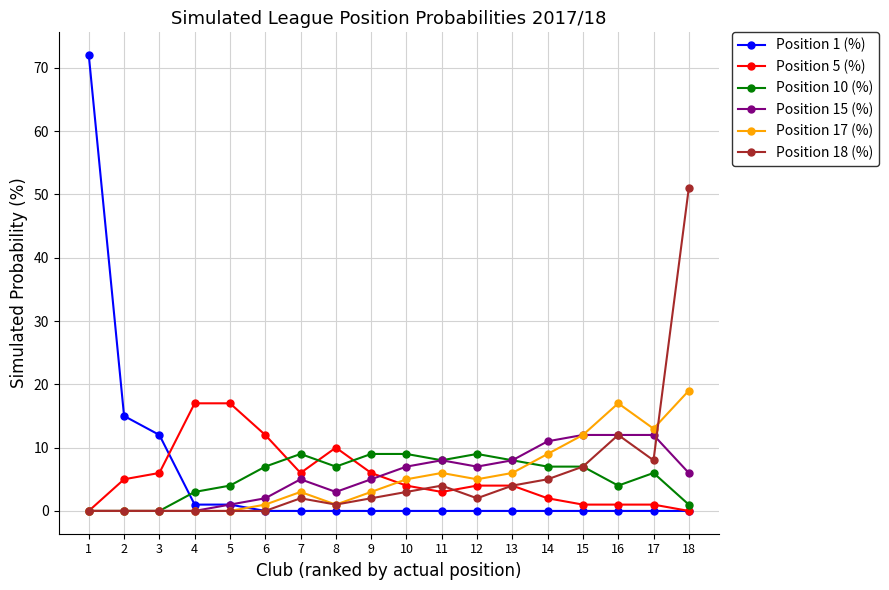

Is it true that Position 18 (%) equals 18 at 16?

False